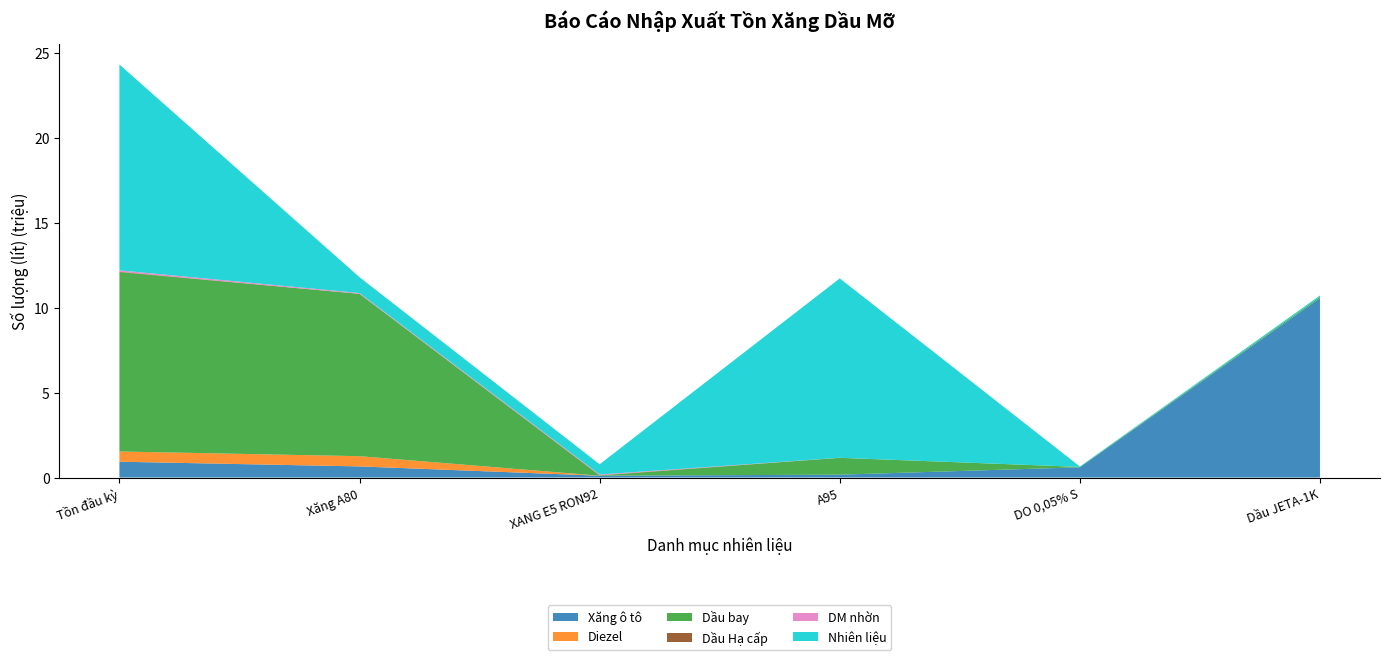

At which category is the sum across all series the highest?

Tồn đầu kỳ